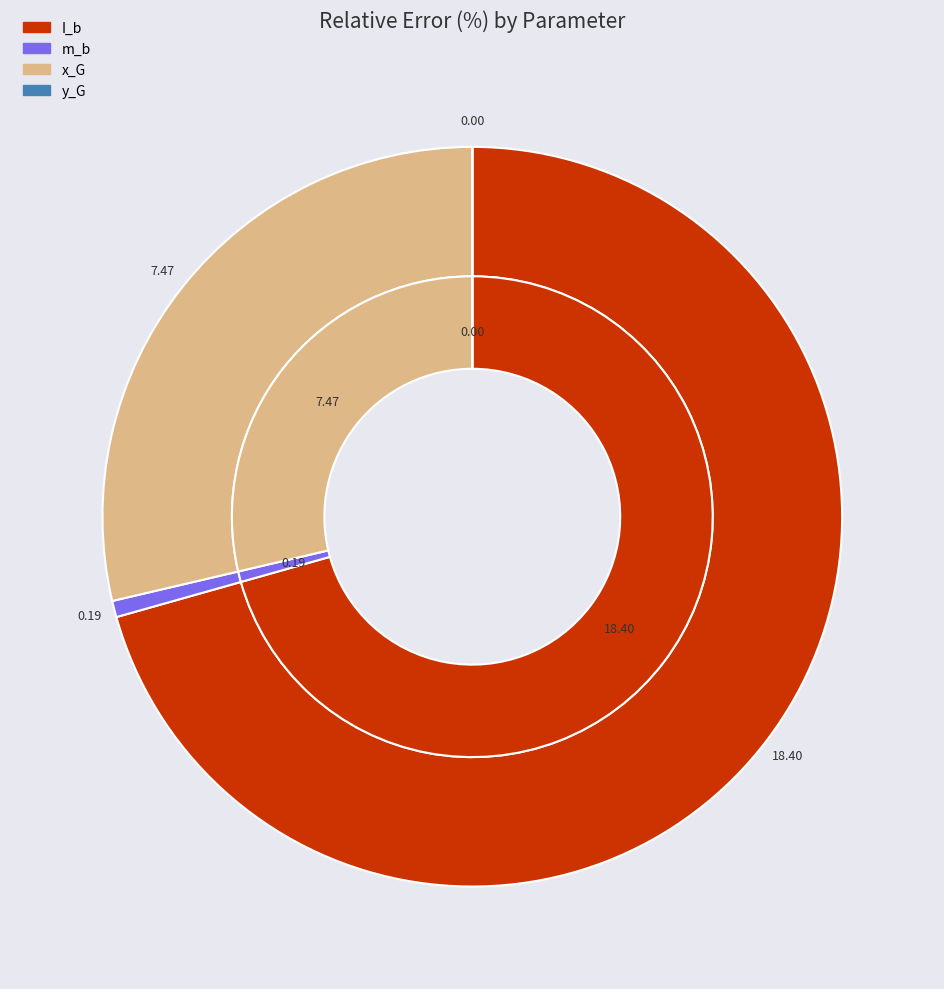

Which category has the biggest portion of the pie?

I_b